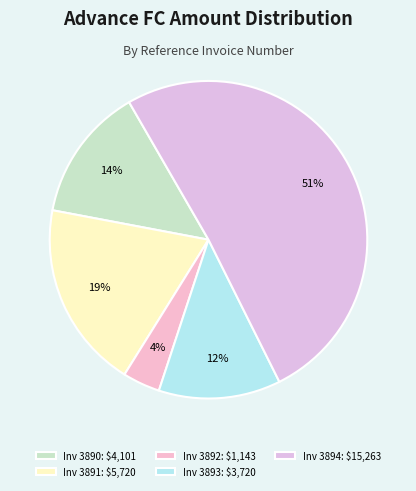

Rank the categories by value from lowest to highest.

Inv 3892: $1,143, Inv 3893: $3,720, Inv 3890: $4,101, Inv 3891: $5,720, Inv 3894: $15,263